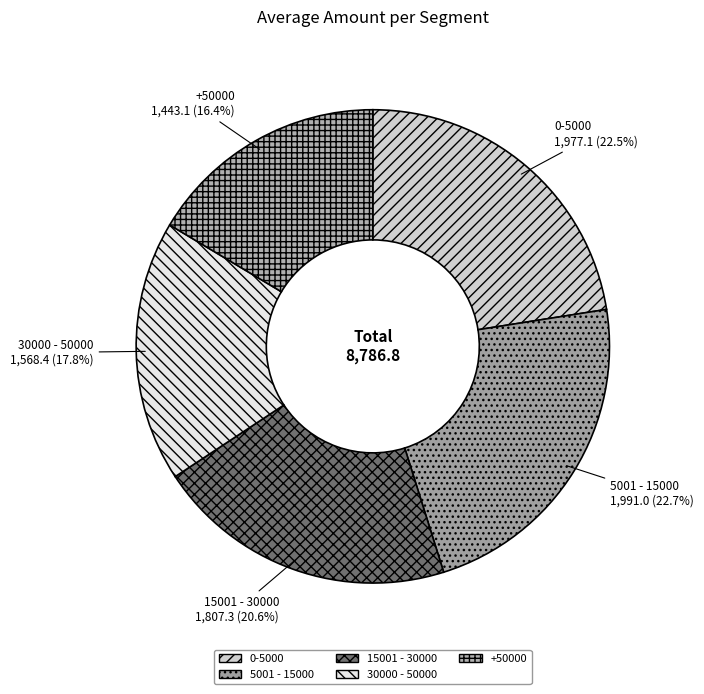

Do 0-5000 and 5001 - 15000 together represent more than half of the pie?

No